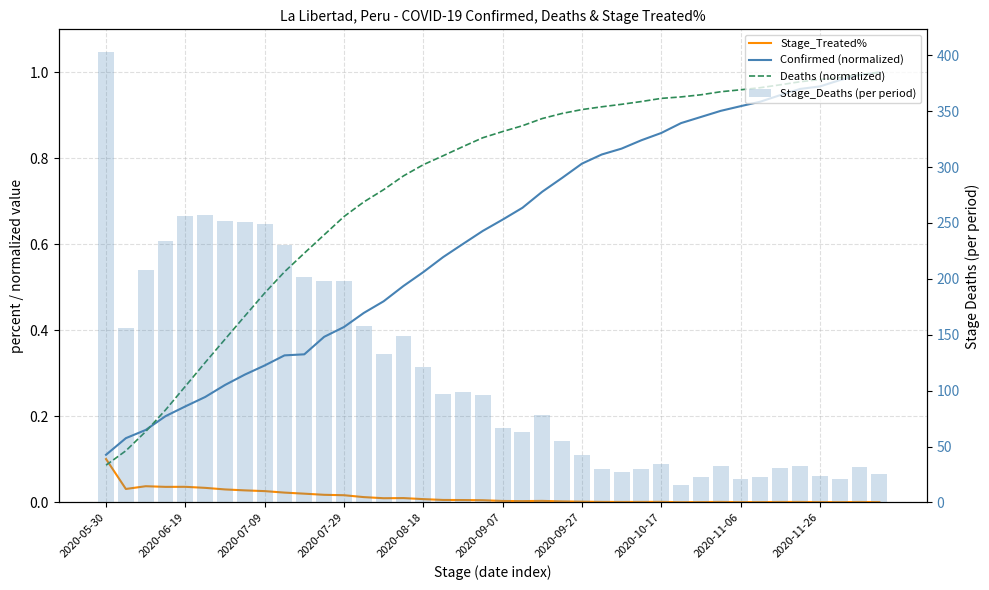

Rank the series at 13 from lowest to highest value.

Stage_Treated%, Confirmed (normalized), Deaths (normalized), Stage_Deaths (per period)